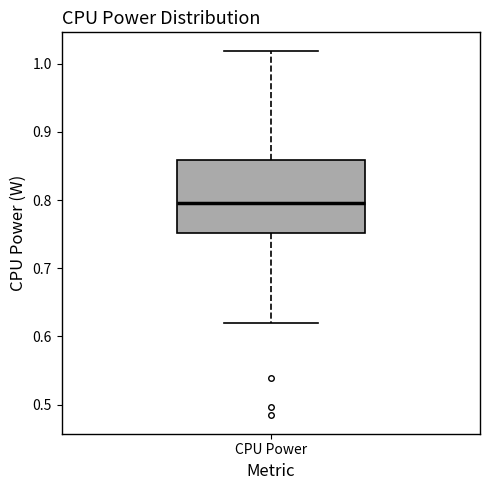

Read this box plot against the y-axis: the position of the median line, the range covered by the box, and the ends of both whiskers. The values are not printed on the chart, so give them approximately, as read against the axis.

median 0.80, box 0.75 to 0.86, whiskers 0.62 to 1.02